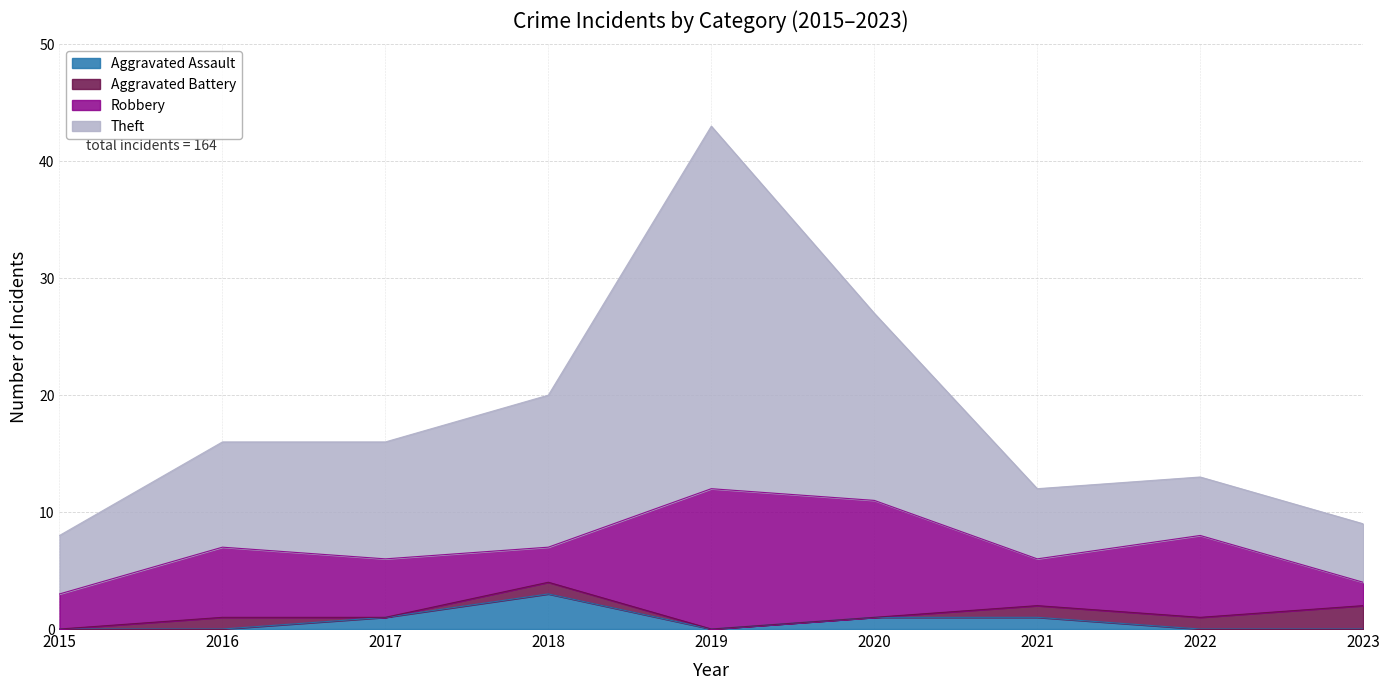

What is the difference between the Aggravated Assault values at 2015 and 2021?

1